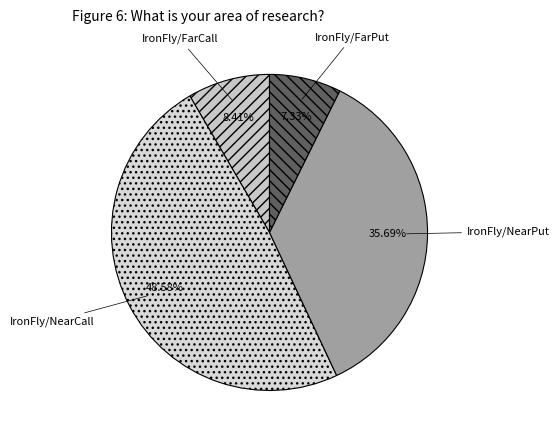

What portion of the pie excludes IronFly/NearPut?

64.3%